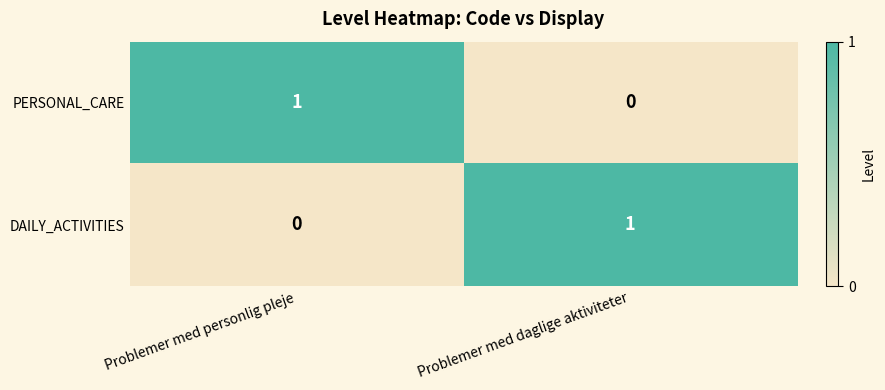

Rank the series at Problemer med daglige aktiviteter from lowest to highest value.

PERSONAL_CARE, DAILY_ACTIVITIES